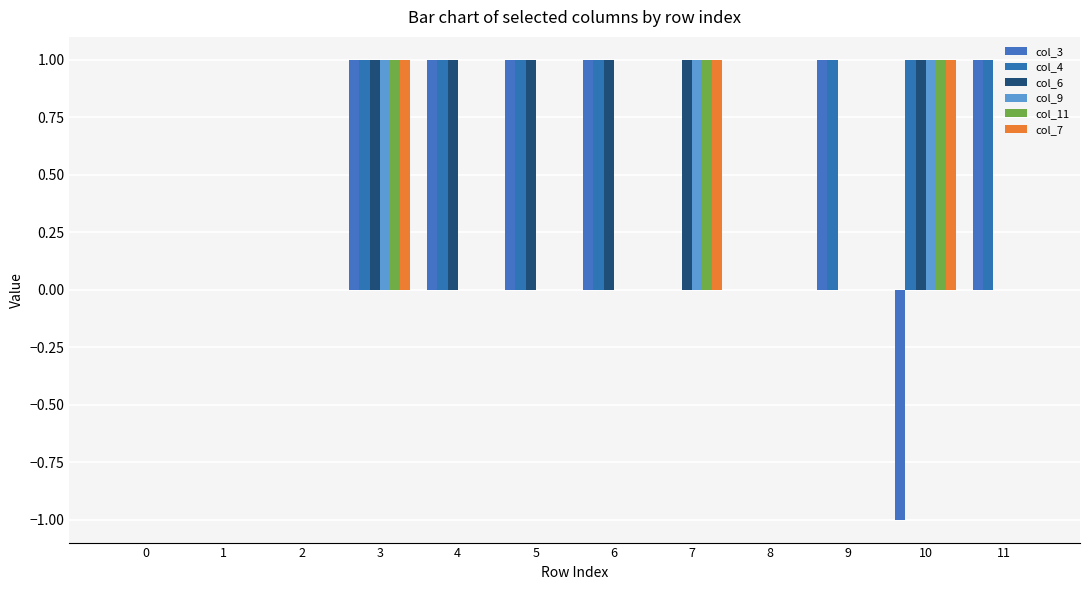

Which series has the largest total across all categories?

col_4